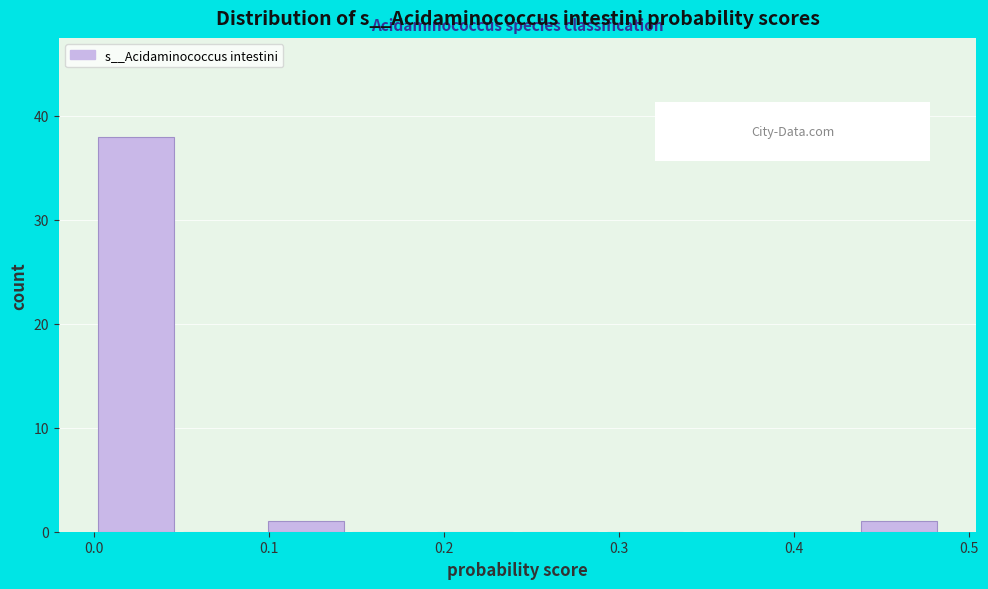

Reading left to right, list every bar in this chart as the range it spans on the x-axis followed by its height. Neither the bar edges nor the heights are printed on the chart, so give them approximately, as read against the axes.

0.00 to 0.05: 38
0.05 to 0.10: 0
0.10 to 0.15: 1
0.15 to 0.19: 0
0.19 to 0.24: 0
0.24 to 0.29: 0
0.29 to 0.34: 0
0.34 to 0.39: 0
0.39 to 0.44: 0
0.44 to 0.48: 1